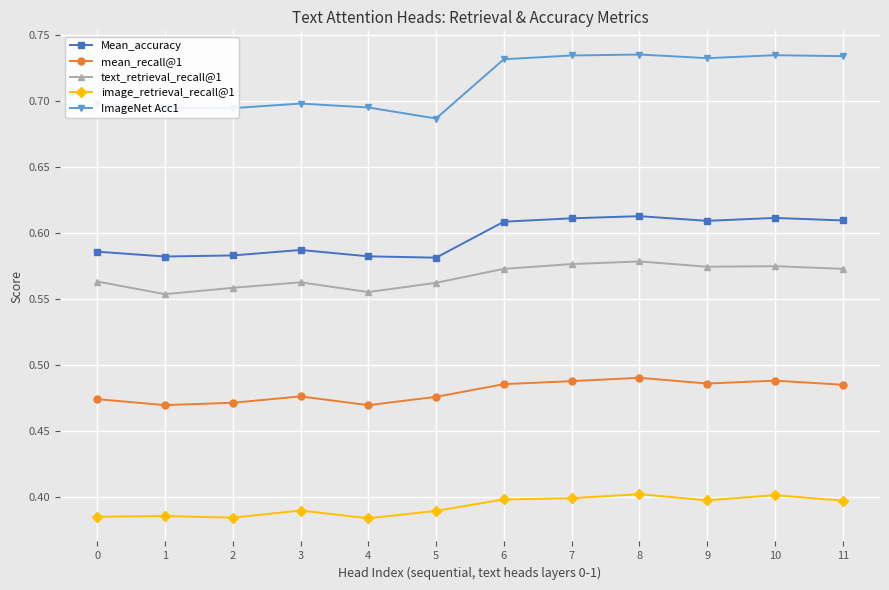

Is this an area chart (filled region under the line)?

No